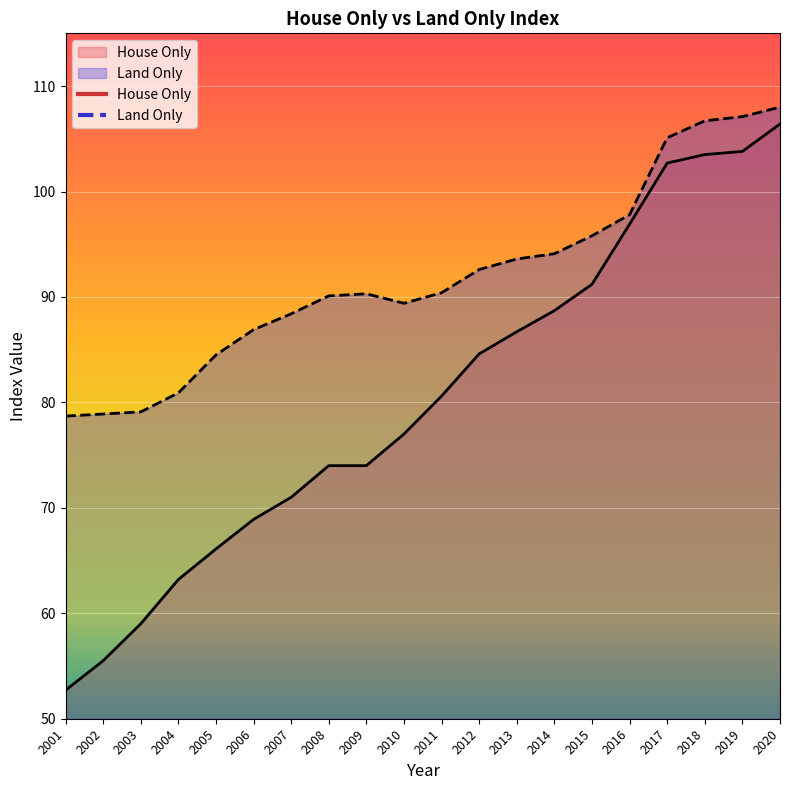

True or false: Land Only has more than 0 interior local peaks.

True